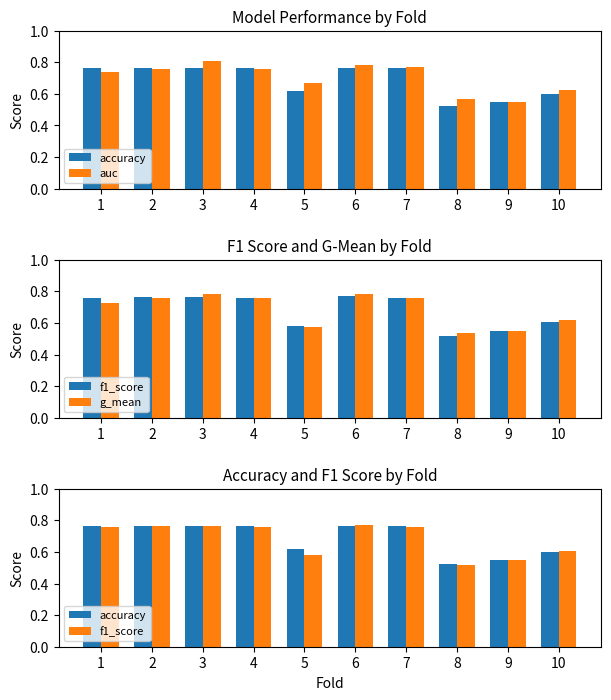

Is it true that accuracy equals 0.8 at 3?

True